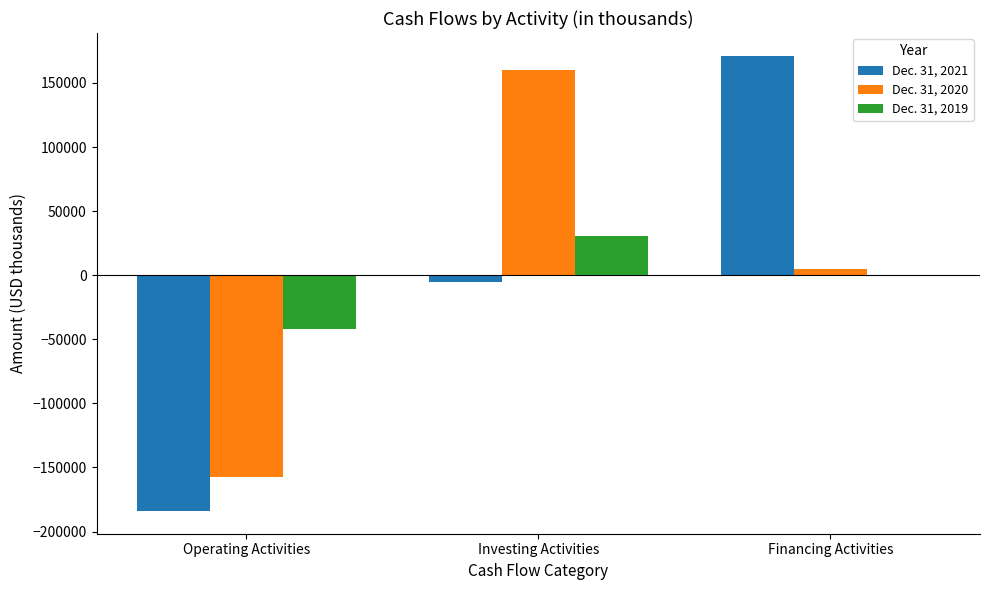

Is the value of Dec. 31, 2021 at Operating Activities greater than the value of Dec. 31, 2019 at Operating Activities?

No